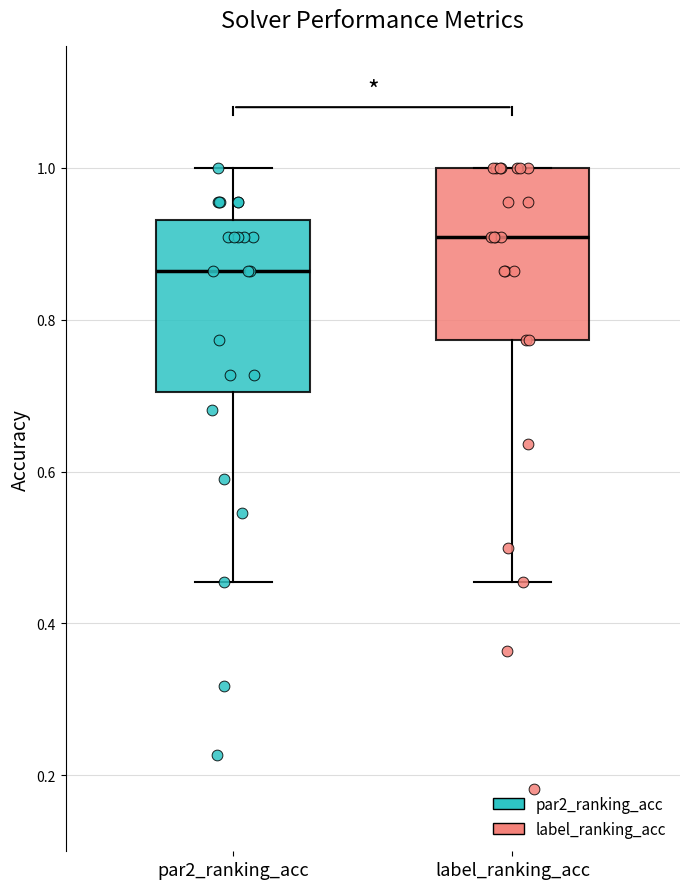

Reading left to right, transcribe this box plot: for each box, give where its median line is, the range the box spans, and where its two whiskers end, as read against the y-axis. The values are not printed on the chart, so give them approximately, as read against the axis.

par2_ranking_acc: median 0.86, box 0.70 to 0.94, whiskers 0.46 to 1.00
label_ranking_acc: median 0.90, box 0.78 to 1.00, whiskers 0.46 to 1.00